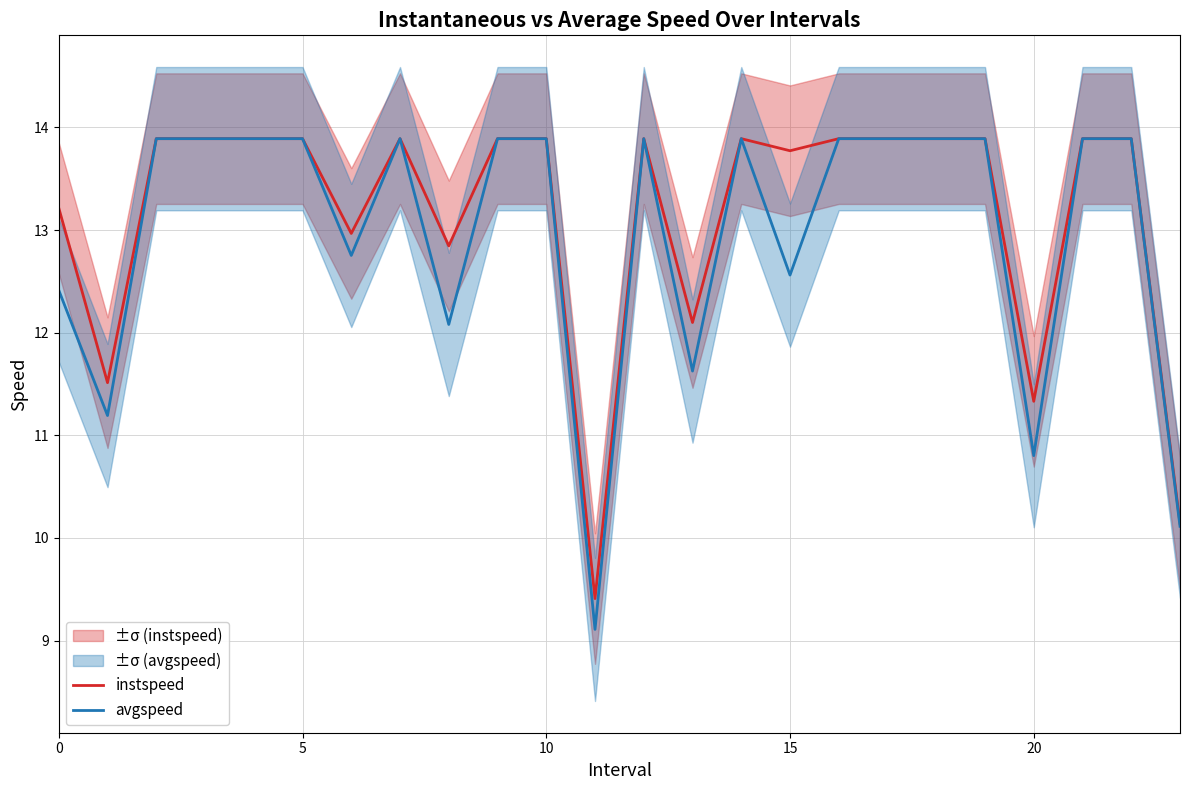

How many series are shown in this chart?

2